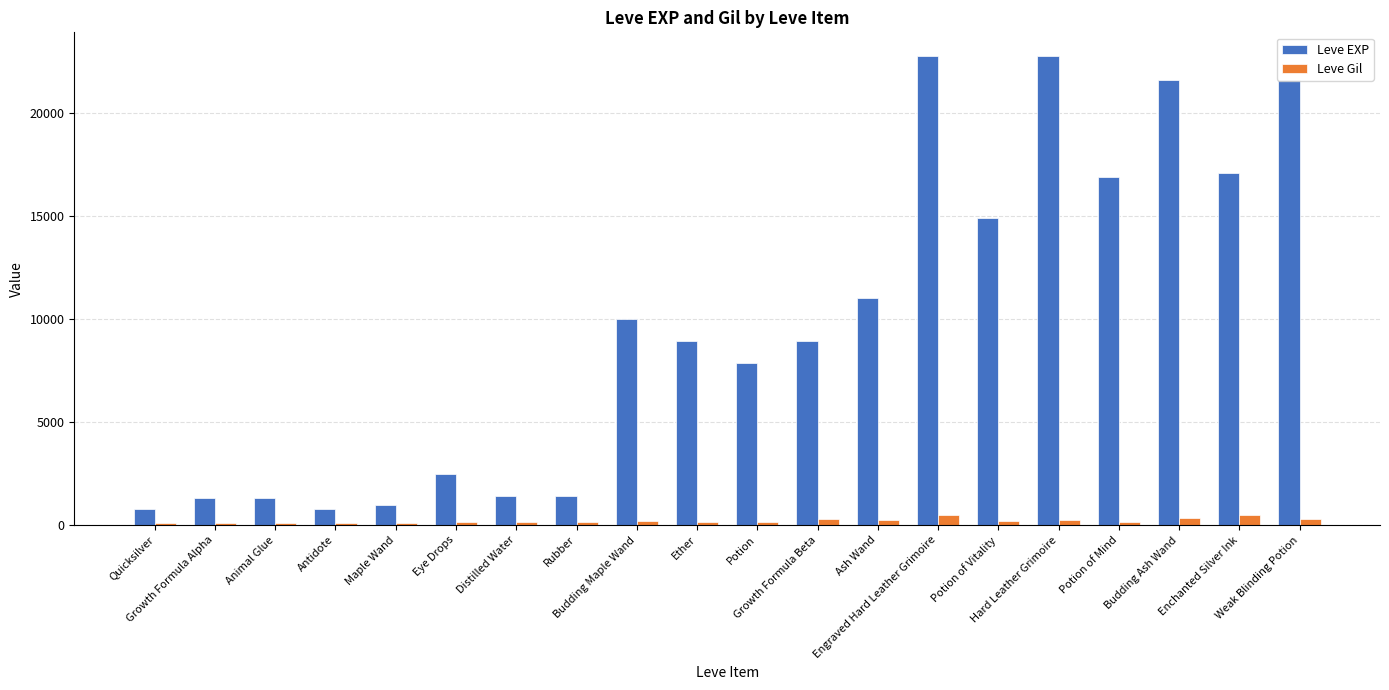

How many distinct data groups are displayed?

2